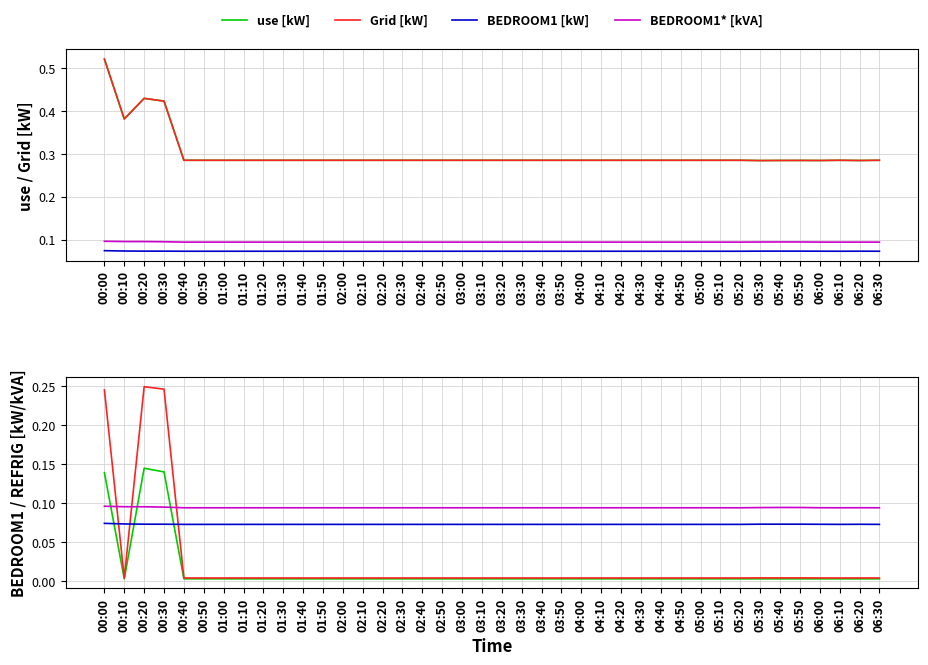

At which category does Grid [kW] reach its first local peak?

00:20